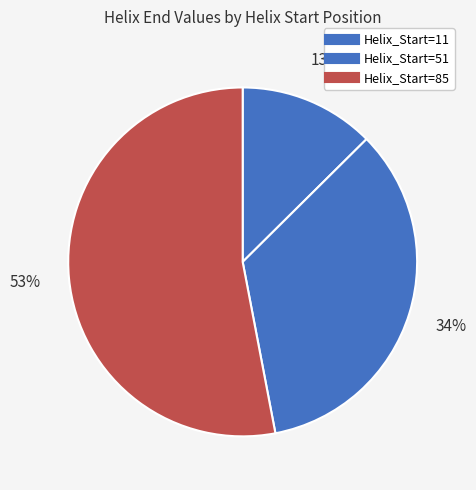

Count the number of slices in the pie.

3